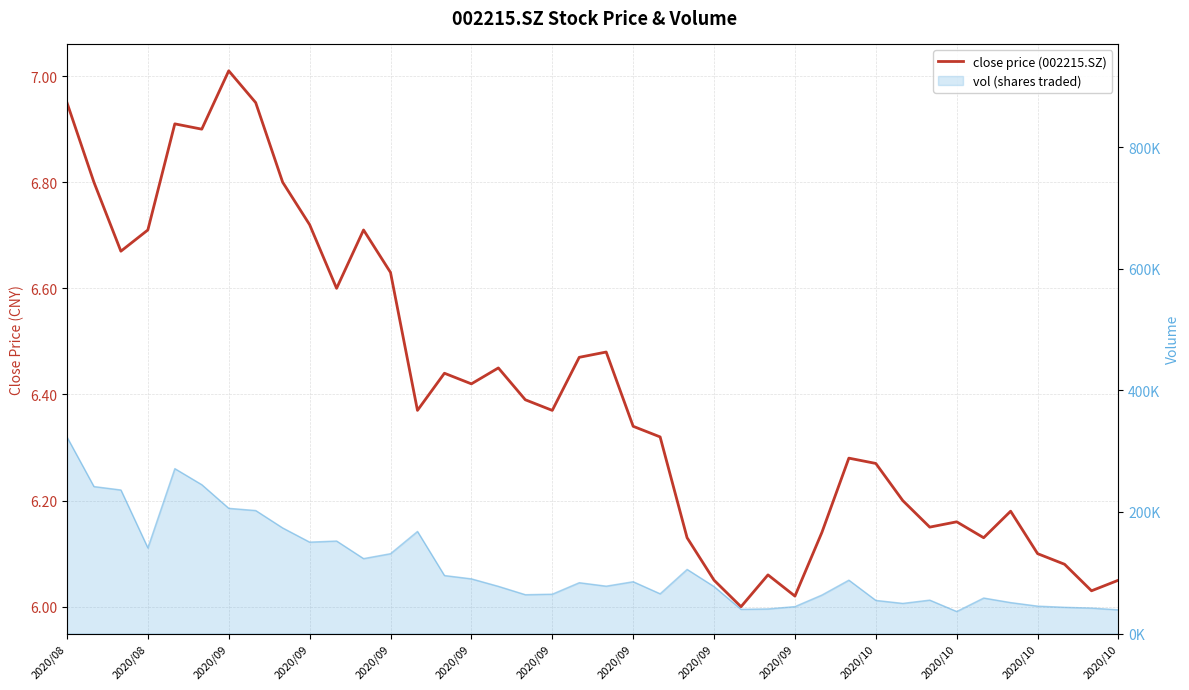

What is the difference between the maximum and minimum values?

1.0